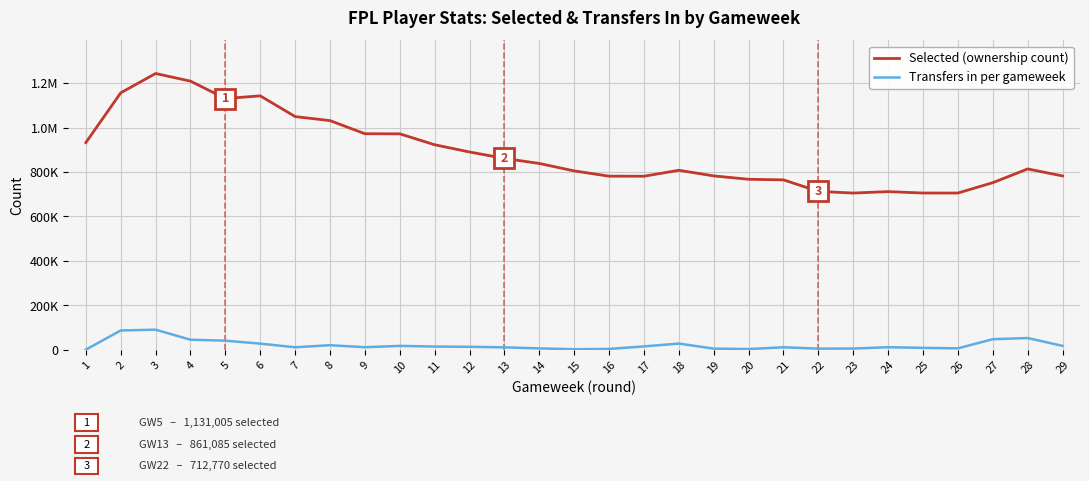

Does the chart have visible grid lines?

Yes